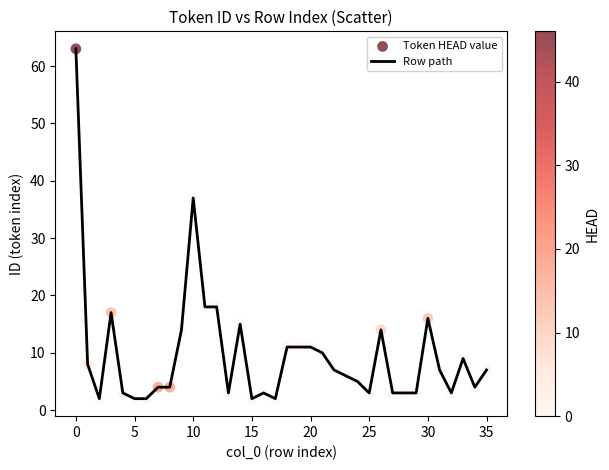

What is the difference between the maximum and minimum values?

61